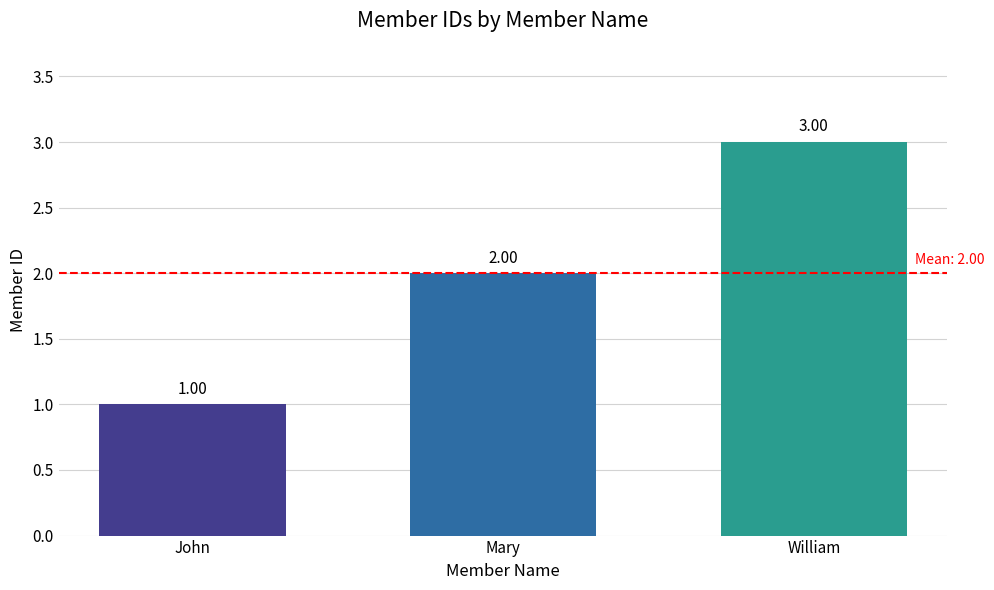

What is the difference between the maximum and minimum values?

2